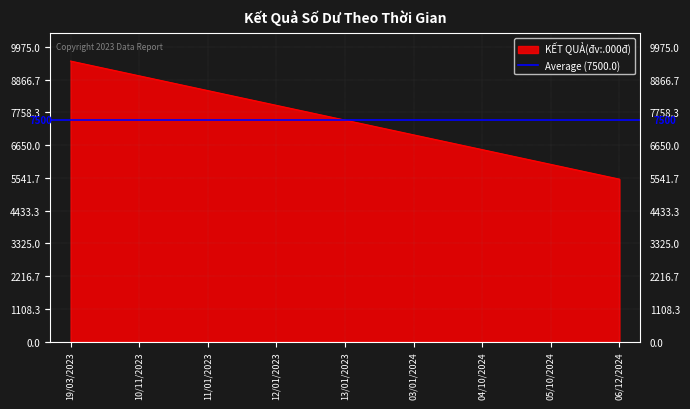

Which label corresponds to the largest value in the chart?

19/03/2023